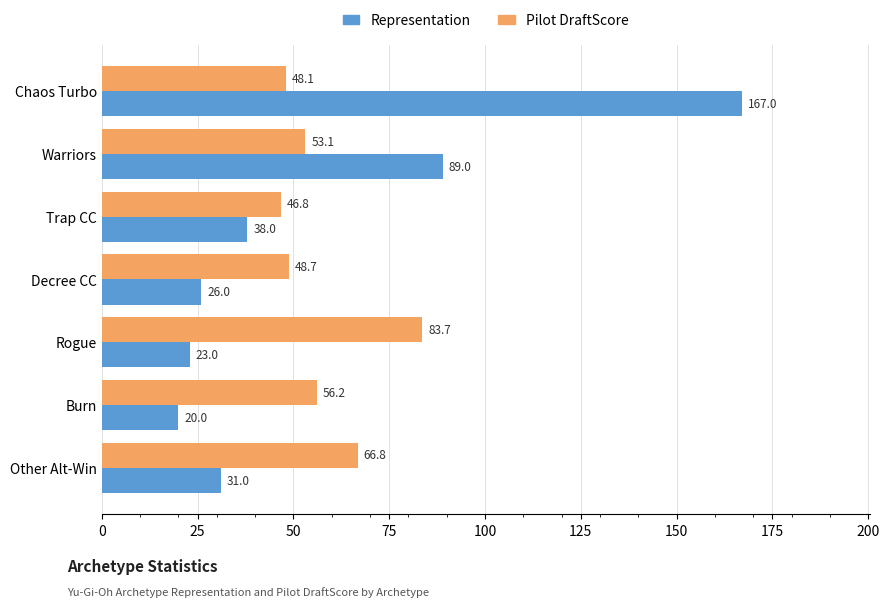

Which series has the widest spread of values?

Representation